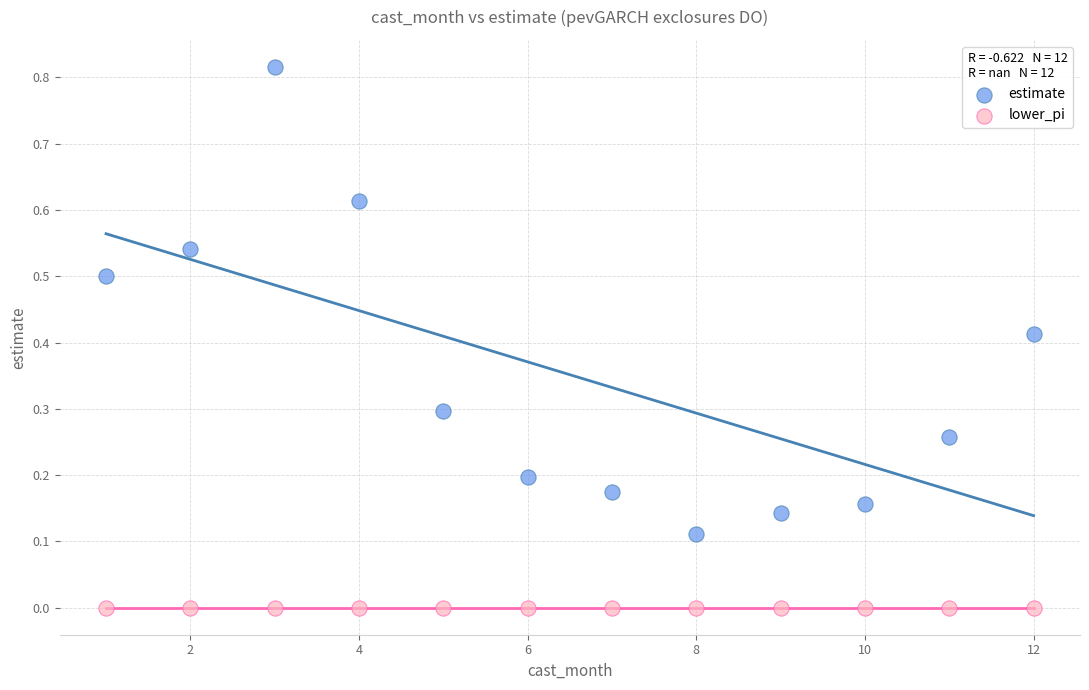

Which series contains the highest Y value?

estimate